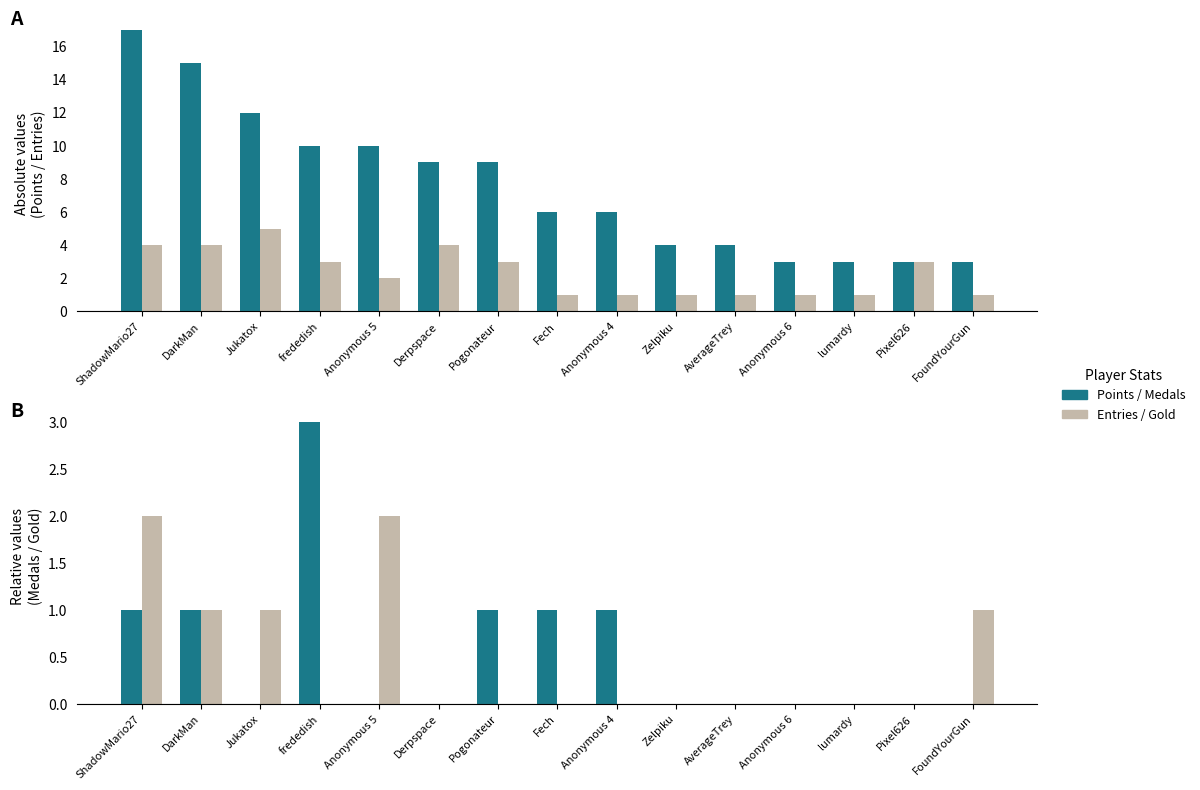

Which series has the largest range (max minus min)?

Points